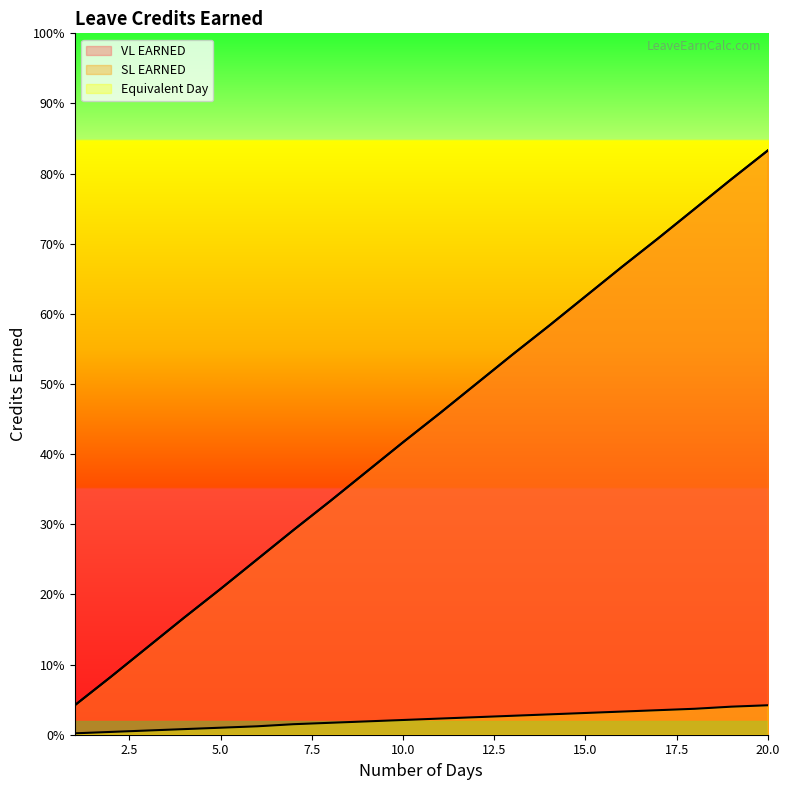

What is the highest value of the VL EARNED series?

0.8